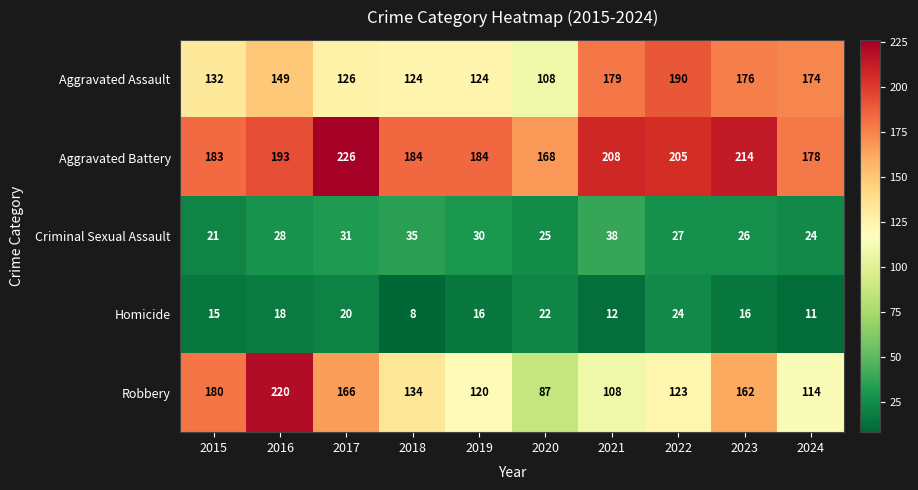

Rank the series by their maximum value, from highest to lowest.

Aggravated Battery, Robbery, Aggravated Assault, Criminal Sexual Assault, Homicide